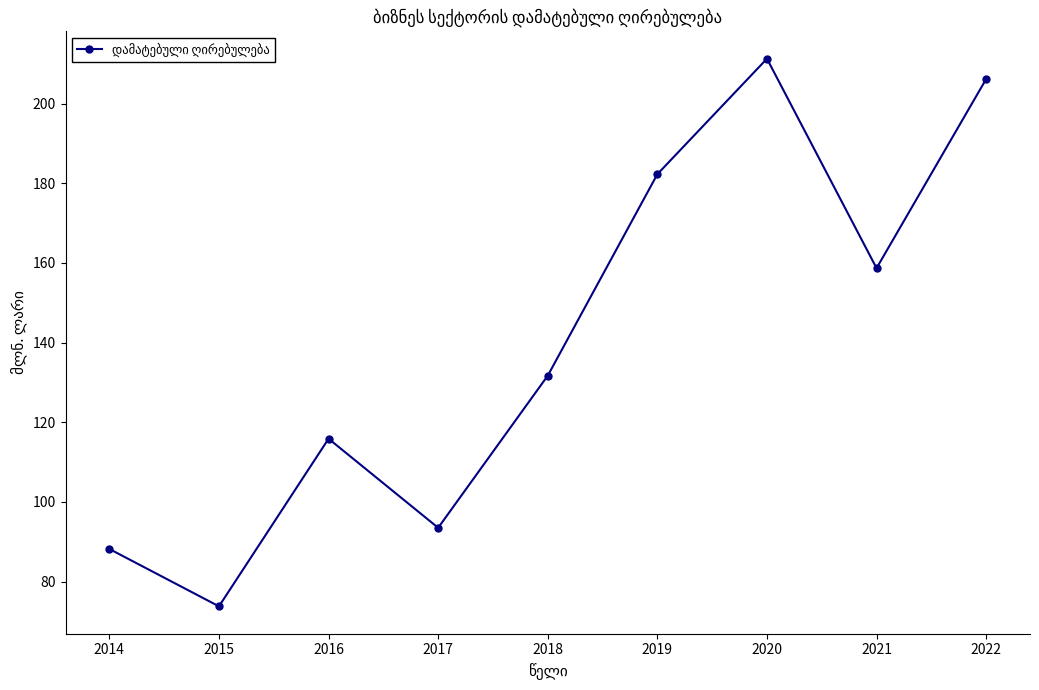

True or false: the data has more than 2 interior local peaks.

False